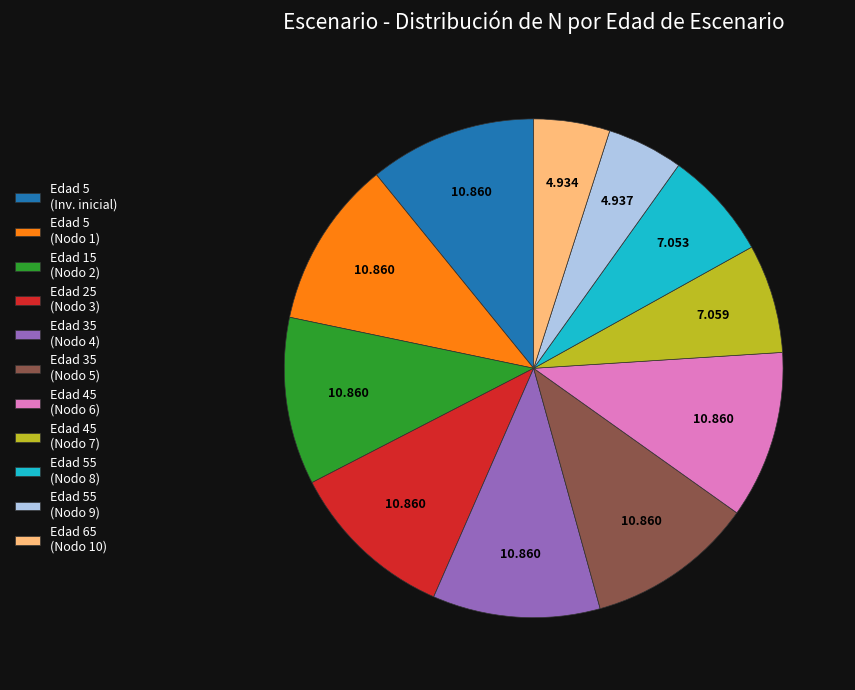

Is Edad 55 (Nodo 9) the majority of the pie?

No